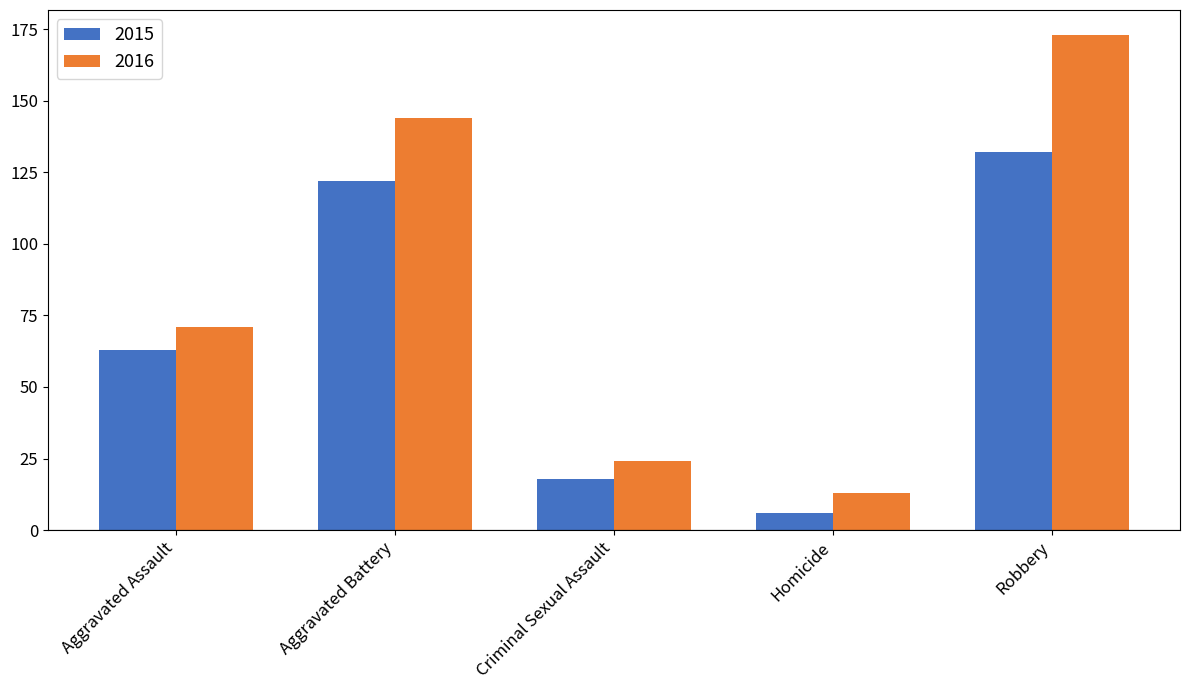

Reading left to right, extract all data points from this chart.

2015: Aggravated Assault=63	Aggravated Battery=122	Criminal Sexual Assault=18	Homicide=6	Robbery=132
2016: Aggravated Assault=71	Aggravated Battery=144	Criminal Sexual Assault=24	Homicide=13	Robbery=173